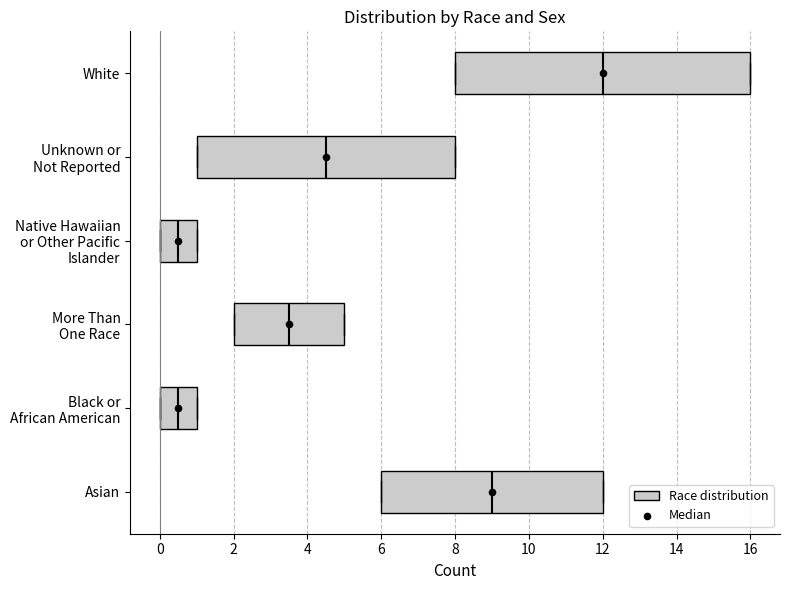

Where does the median line of the box for More Than One Race sit on the x-axis? The values are not printed on the chart, so give them approximately, as read against the axis.

3.6